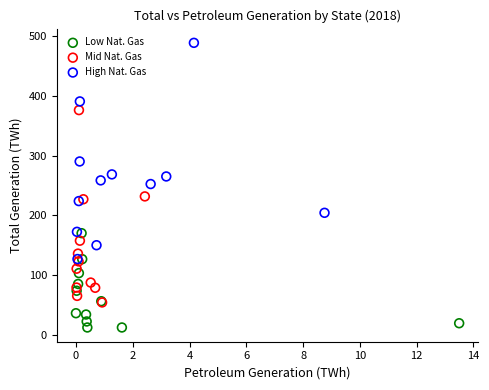

Which series has the largest Y range (max minus min)?

High Nat. Gas